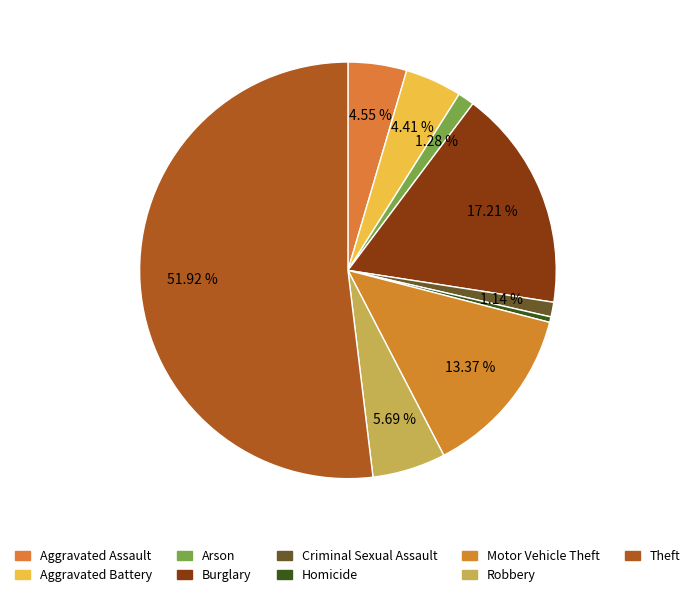

To the nearest percent, what portion does Burglary represent?

17%